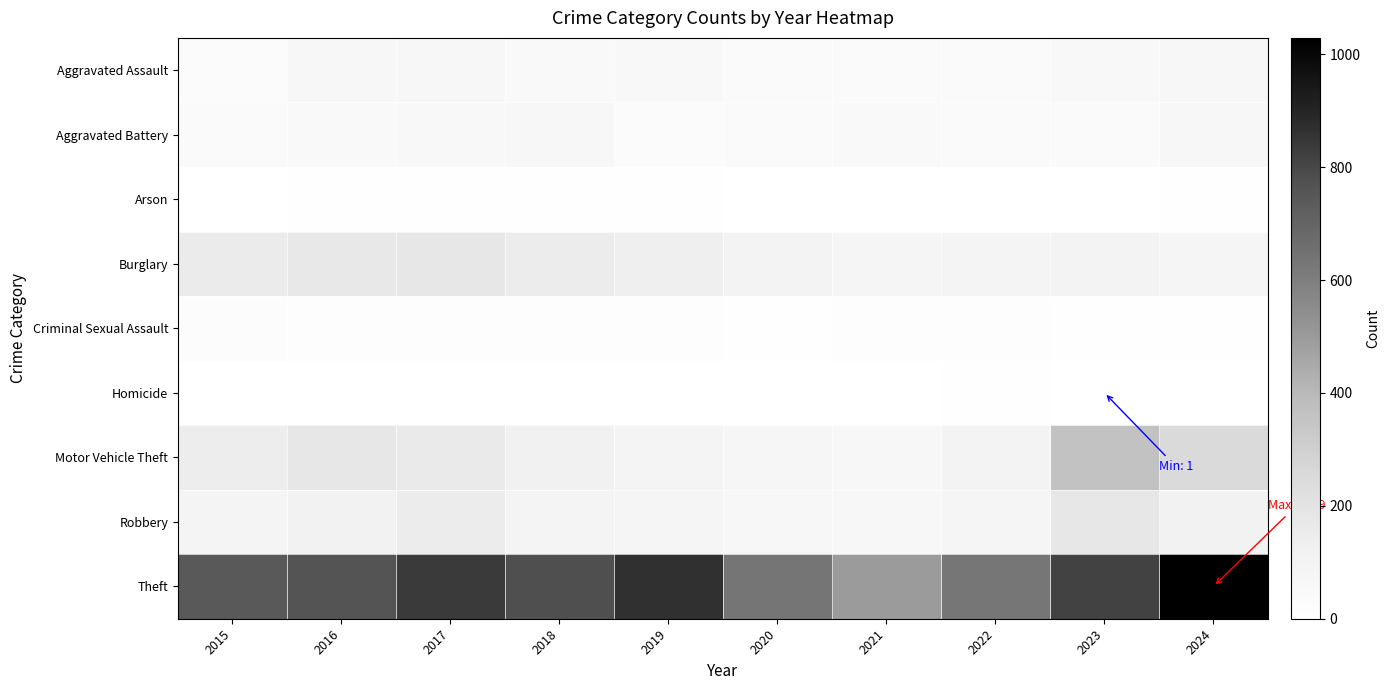

Count the number of data series in this chart.

9